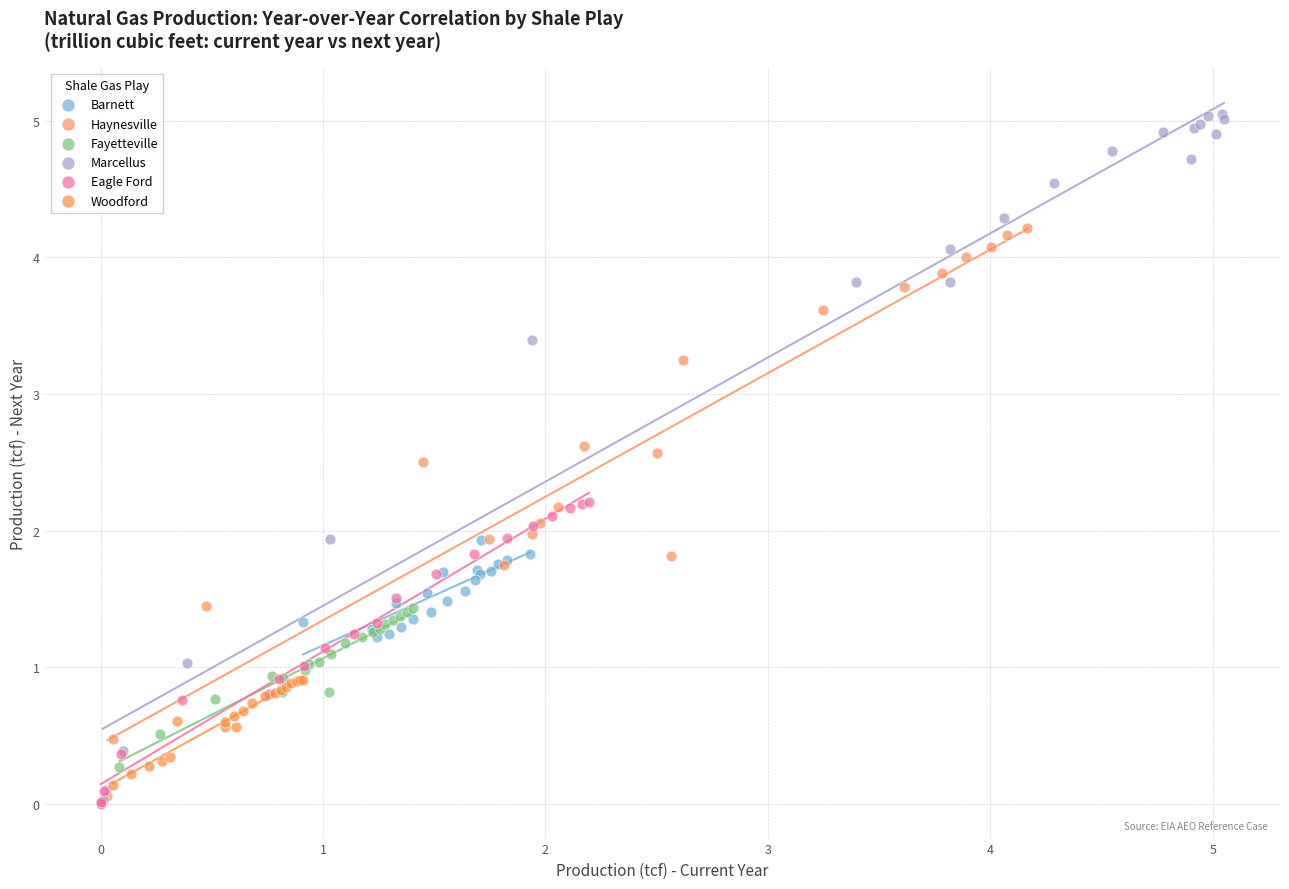

Which series has the widest spread of Y values?

Marcellus